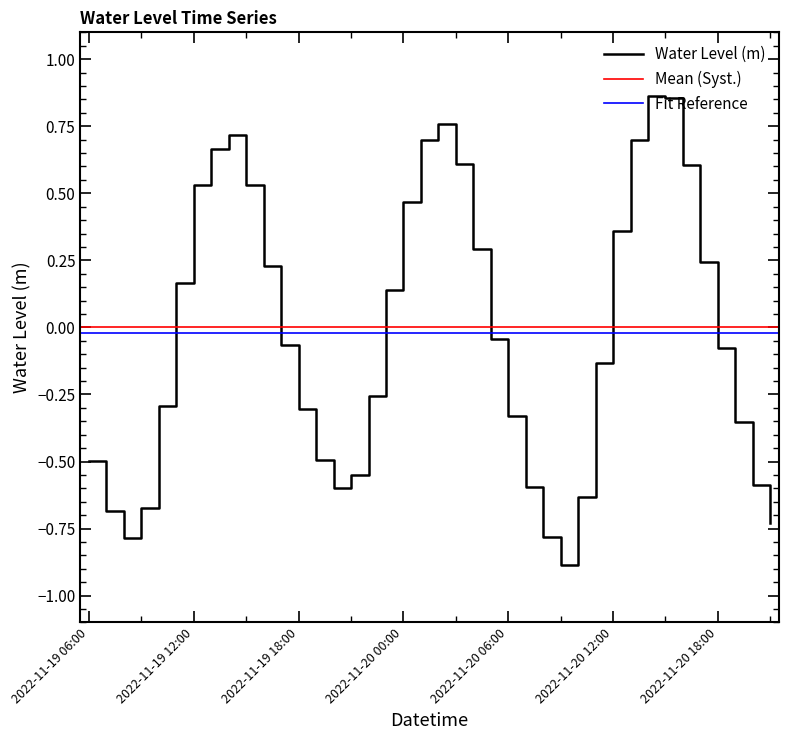

True or false: the data has more than 0 interior local peaks.

True